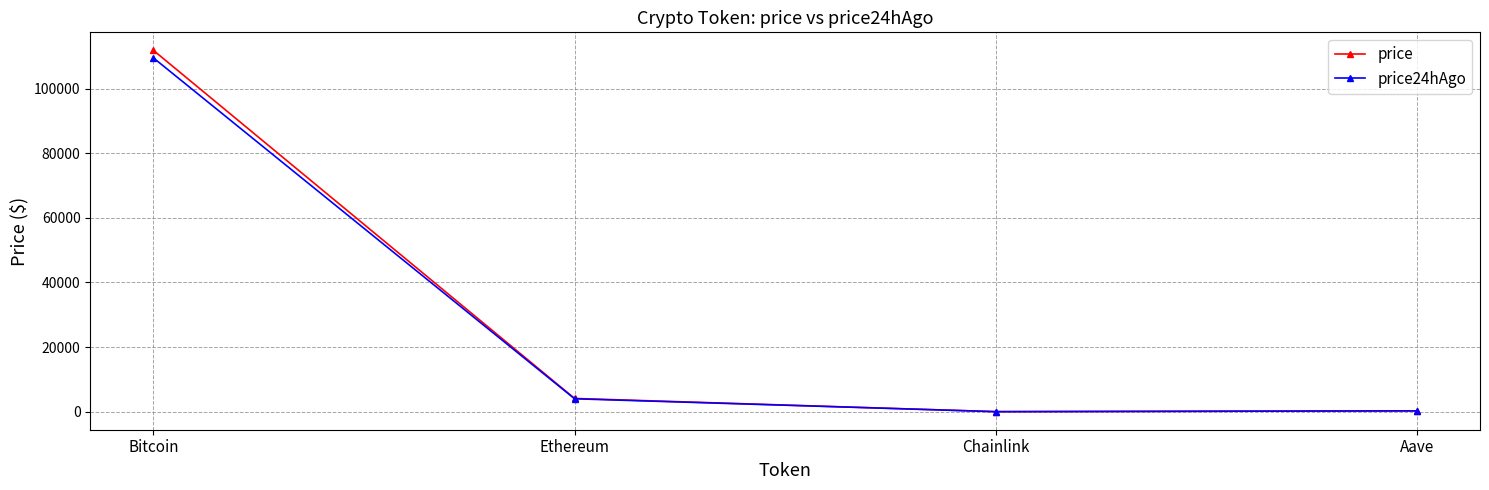

Where does the price24hAgo series first go above 4005?

Bitcoin